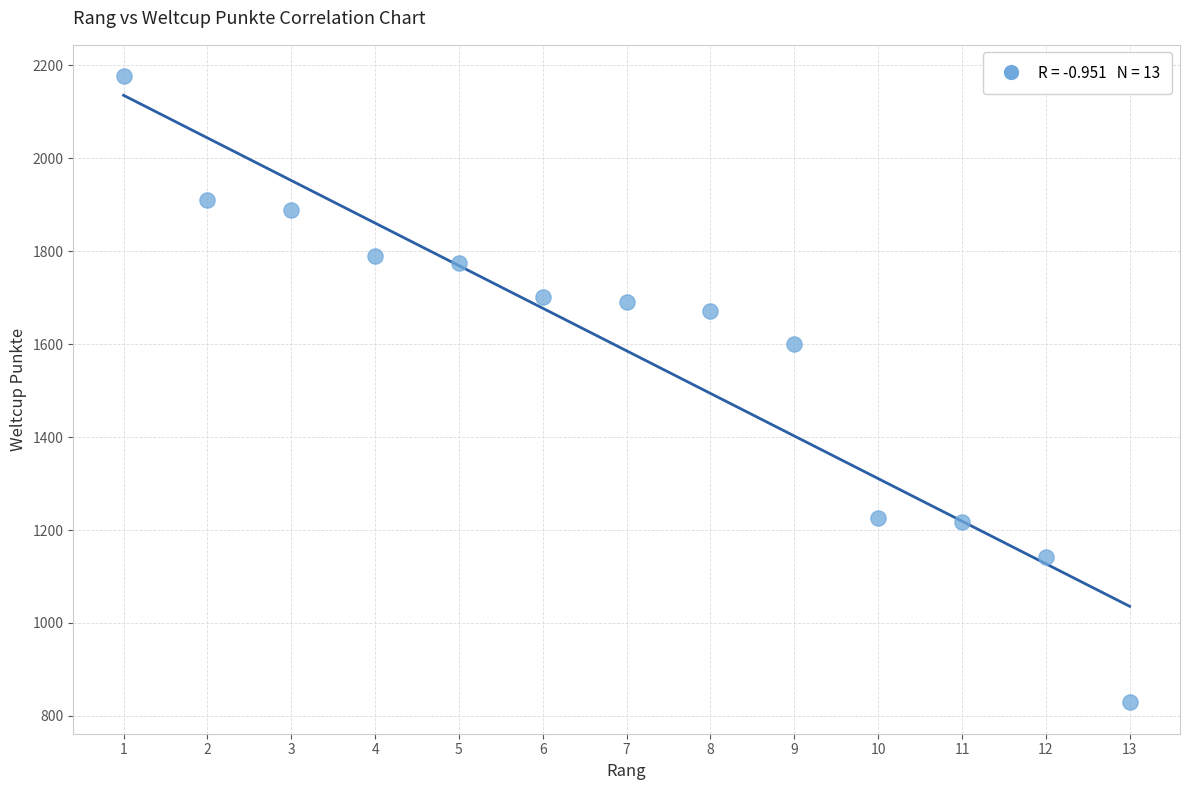

What Y value in the scatter plot is closest to 1503?

1600